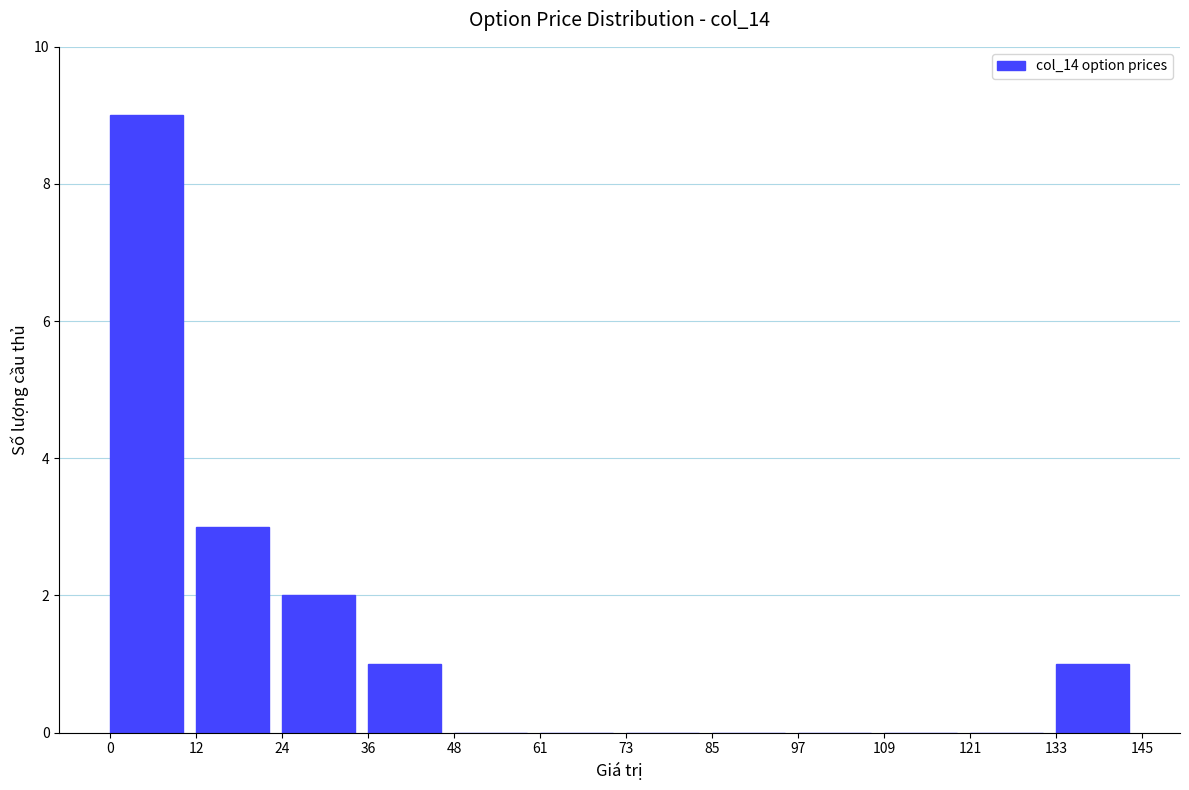

Reading left to right, list every bar in this chart as the range it spans on the x-axis followed by its height. The values are not printed on the chart, so give them approximately, as read against the axis.

0 to 12: 9
12 to 24: 3
24 to 36: 2
36 to 48: 1
48 to 61: 0
61 to 73: 0
73 to 85: 0
85 to 97: 0
97 to 109: 0
109 to 121: 0
121 to 133: 0
133 to 145: 1